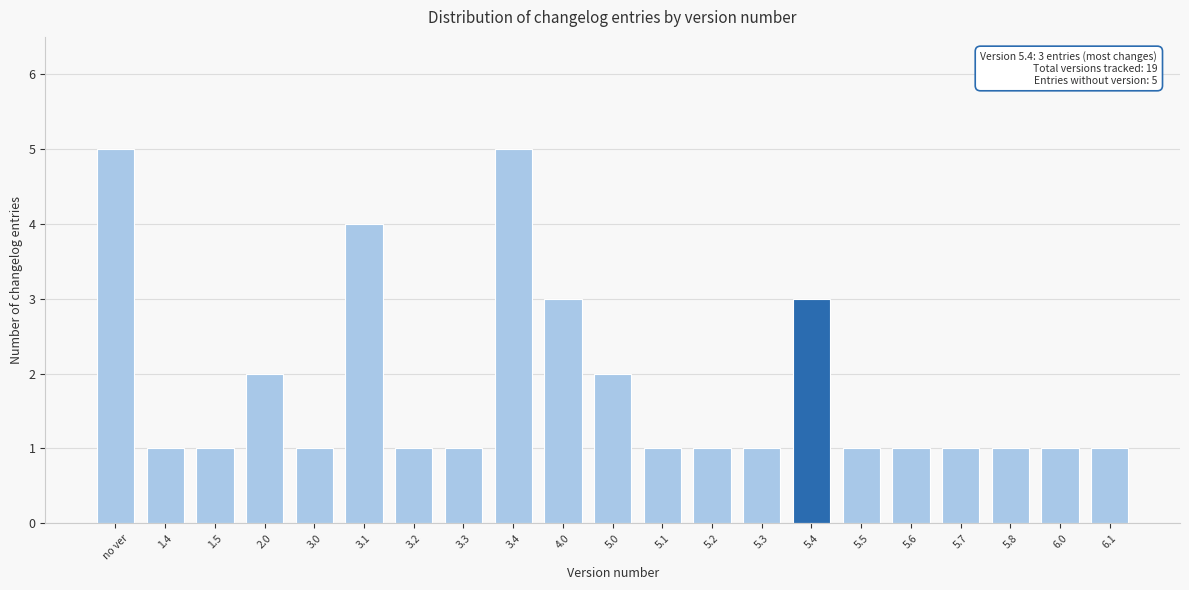

Reading left to right, what are all the values shown in this chart?

5	1	1	2	1	4	1	1	5	3	2	1	1	1	3	1	1	1	1	1	1